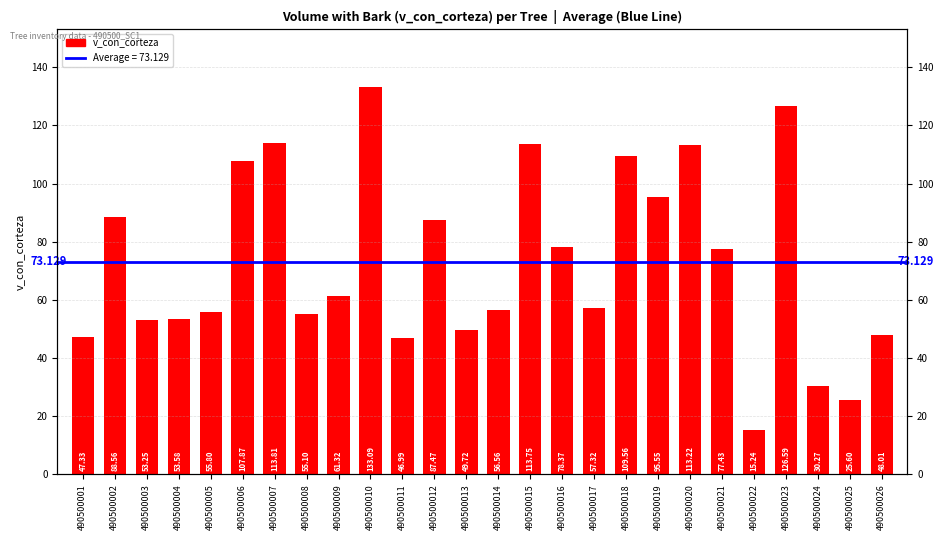

What is the difference between the maximum and minimum values?

117.9